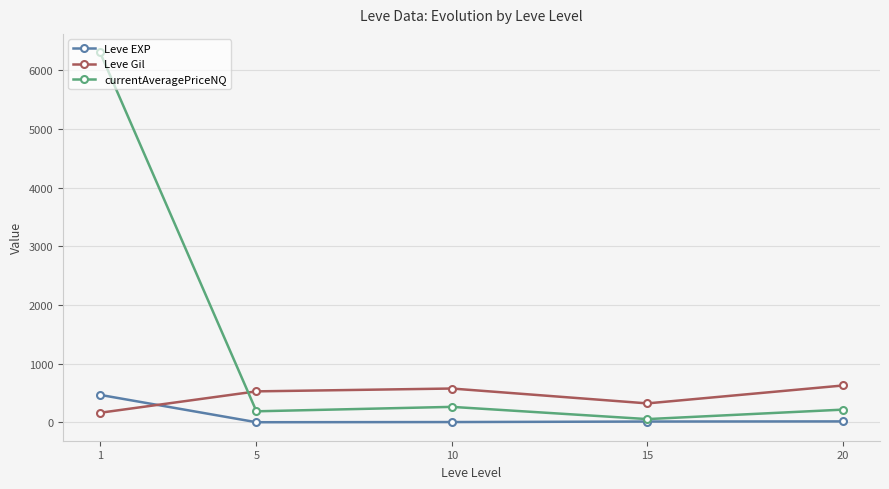

What is the minimum value shown in the chart?

2.3